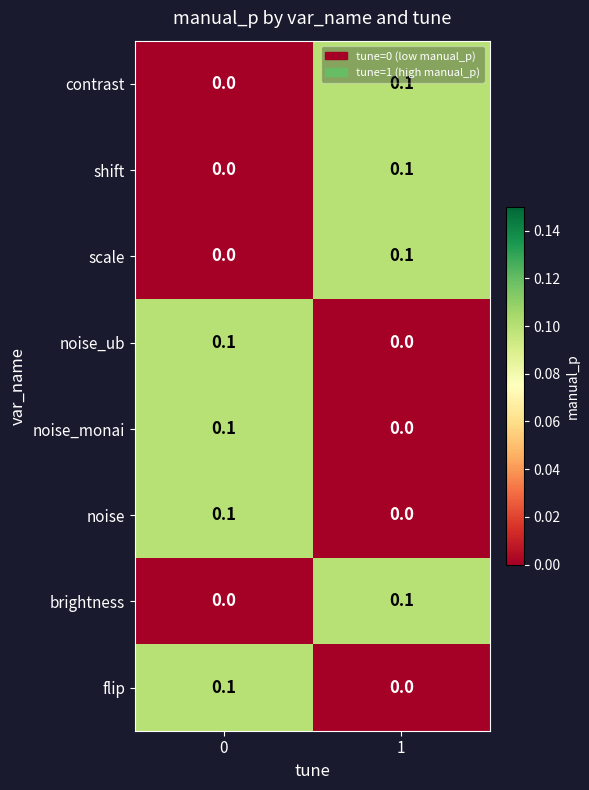

Rank the categories by noise_monai value from lowest to highest.

1, 0